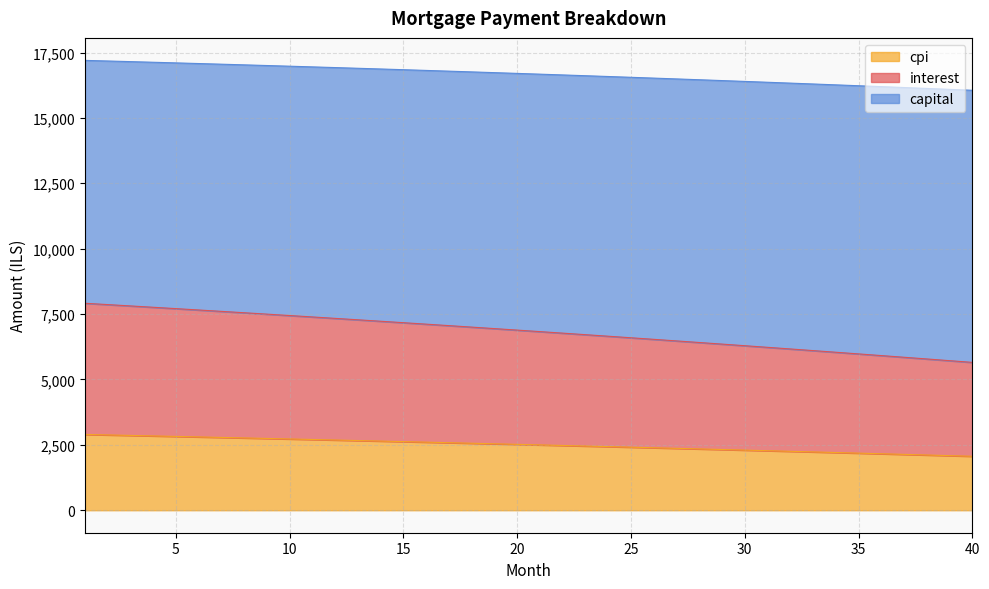

What is the lowest value of the cpi series?

2063.3